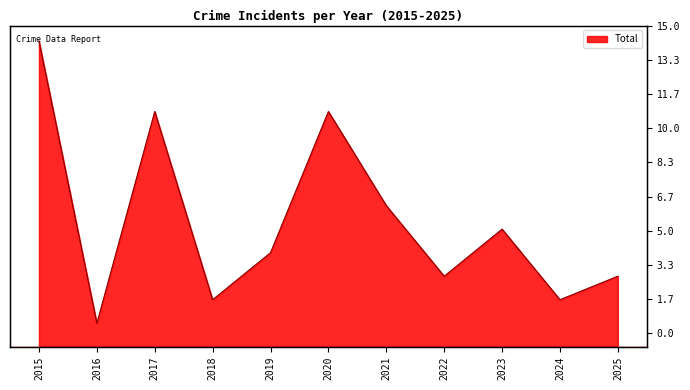

The value at 2022 is 2. True or false?

False